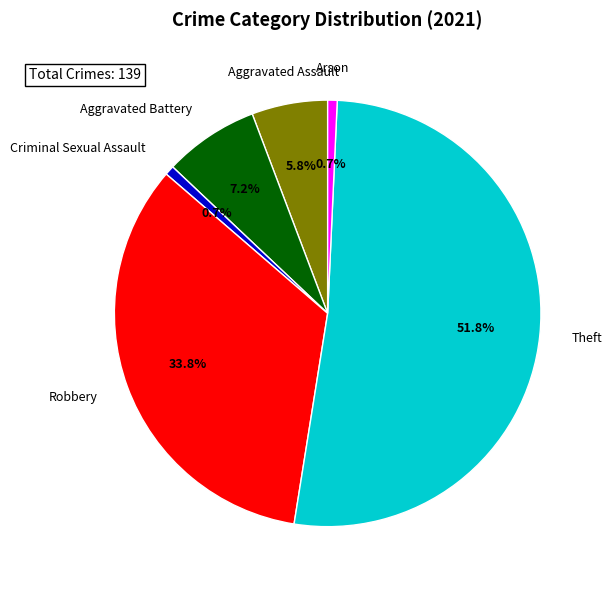

Does any single category account for the majority?

Yes